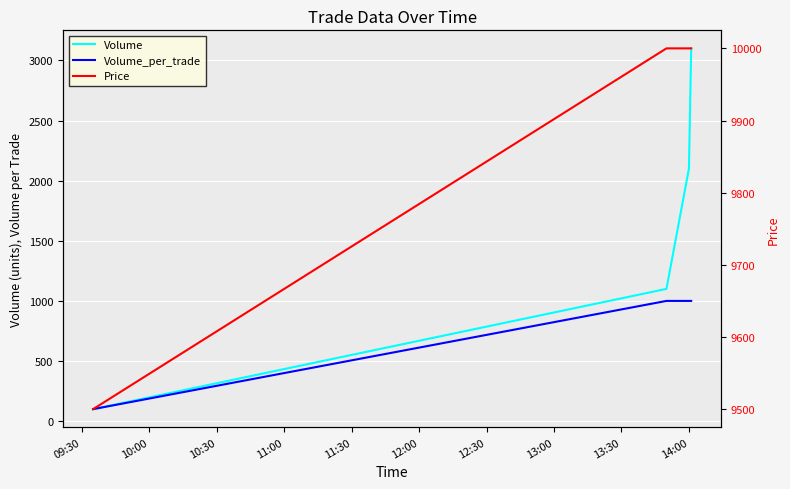

Which category has the lowest value in the Volume series?

09:30